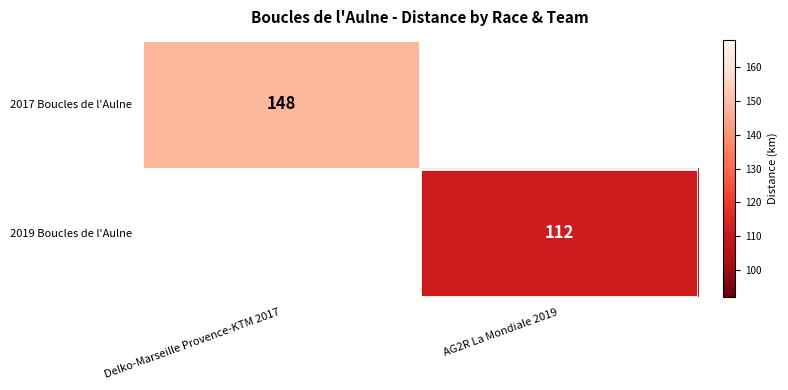

At how many categories does at least one series exceed 117?

1